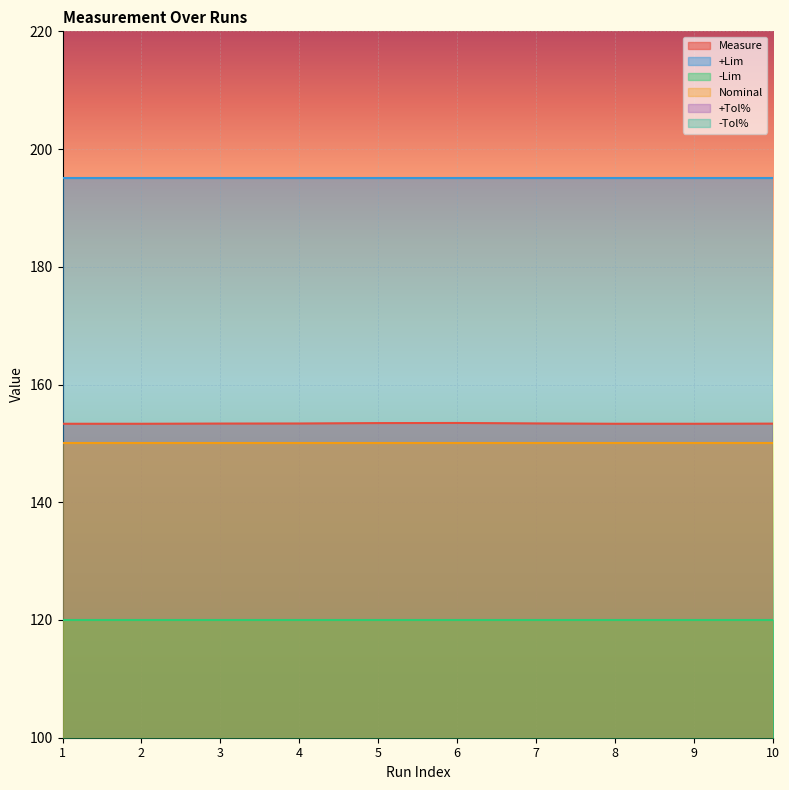

Which series has the widest spread of values?

Measure